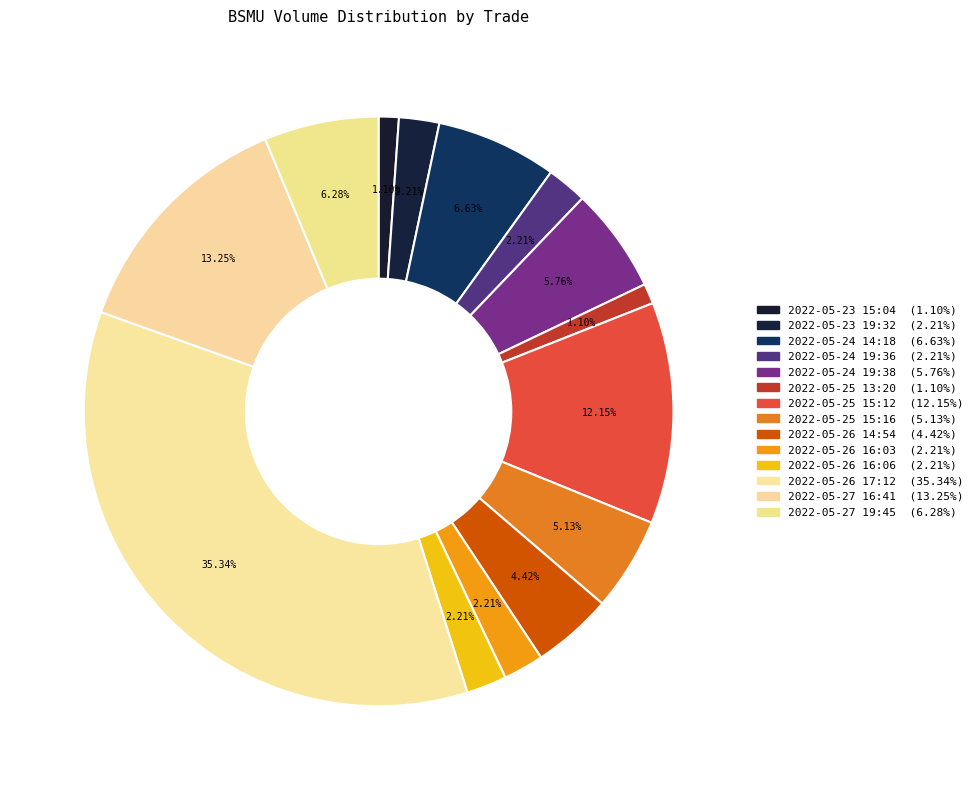

Count the number of slices in the pie.

14